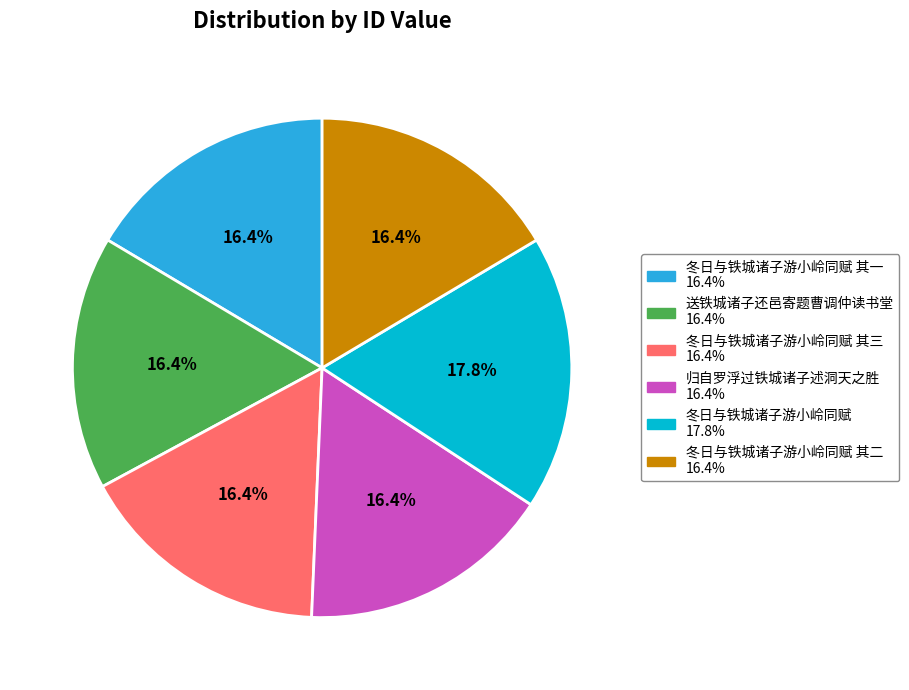

Is there any slice that represents more than half of the pie?

No